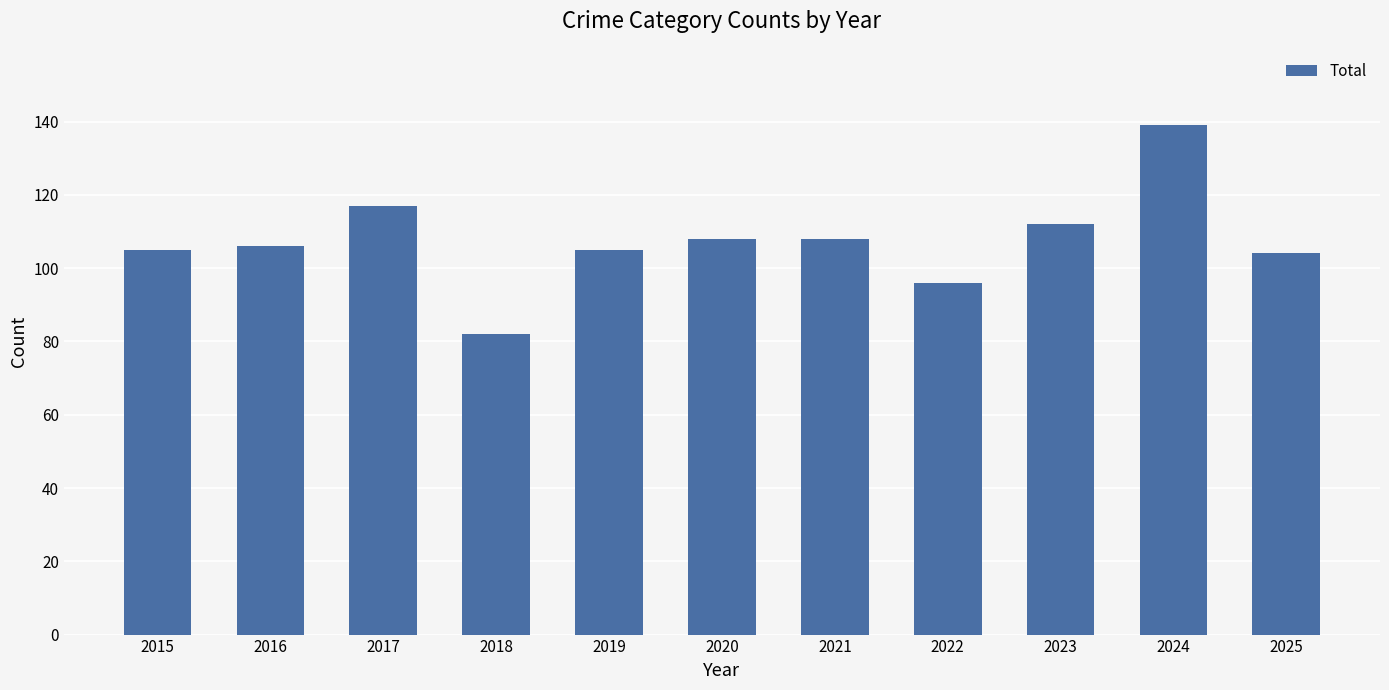

What is the ratio of the value at 2020 to the value at 2018?

1.3